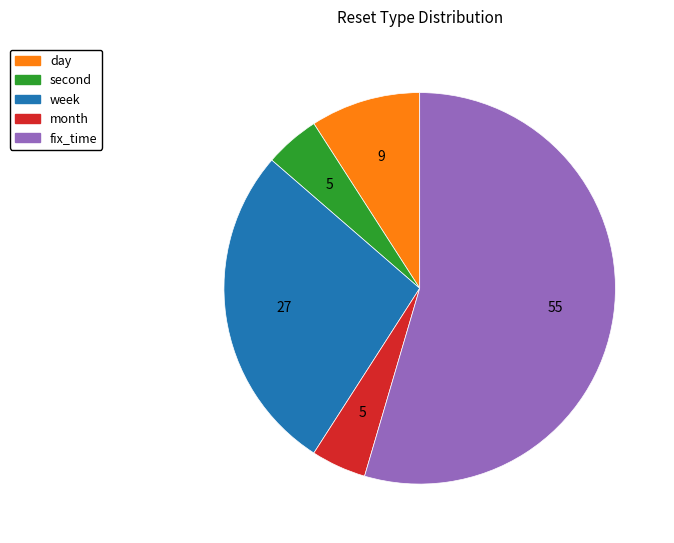

Do day and fix_time together represent more than half of the pie?

Yes